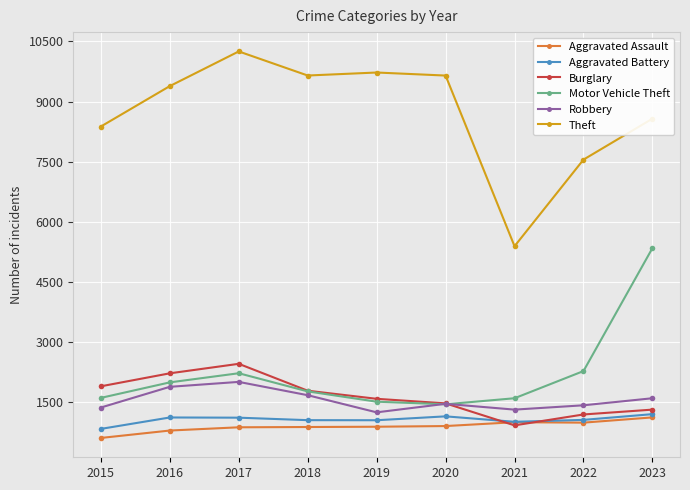

True or false: Motor Vehicle Theft and Theft intersect in this chart.

False